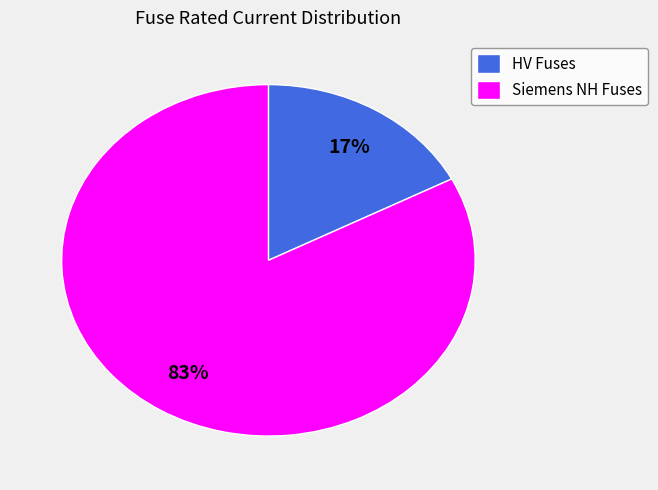

To the nearest percent, what portion does HV Fuses represent?

17%